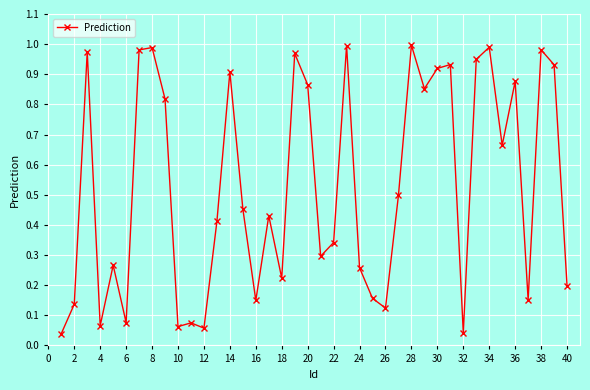

True or false: there are more than 2 points higher than both neighbors.

True